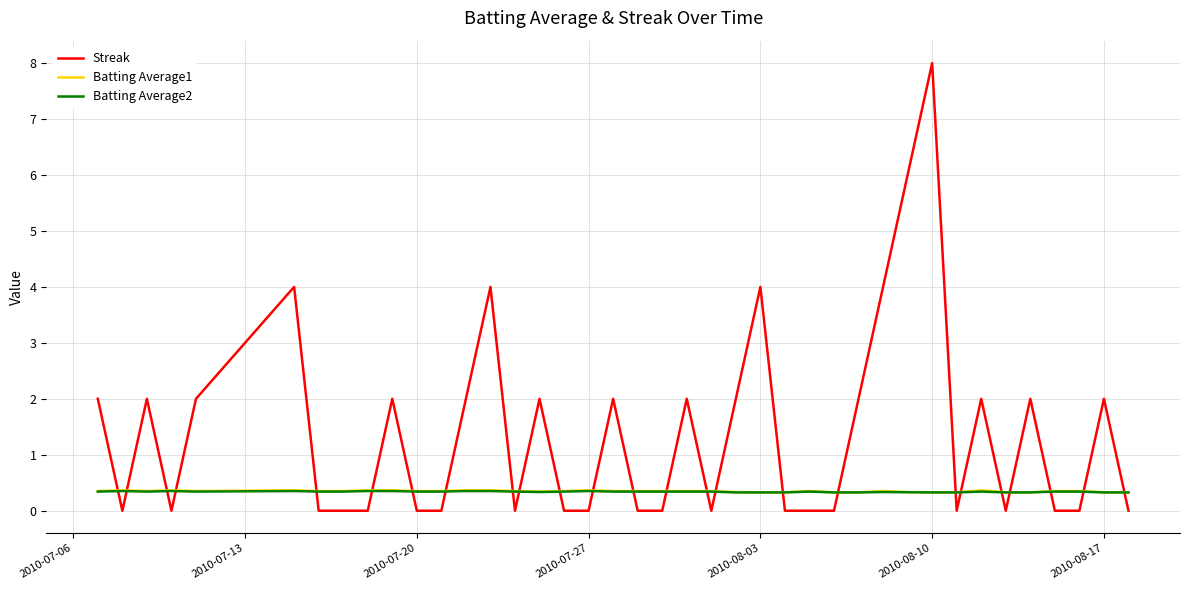

At how many categories does at least one series exceed 1?

19